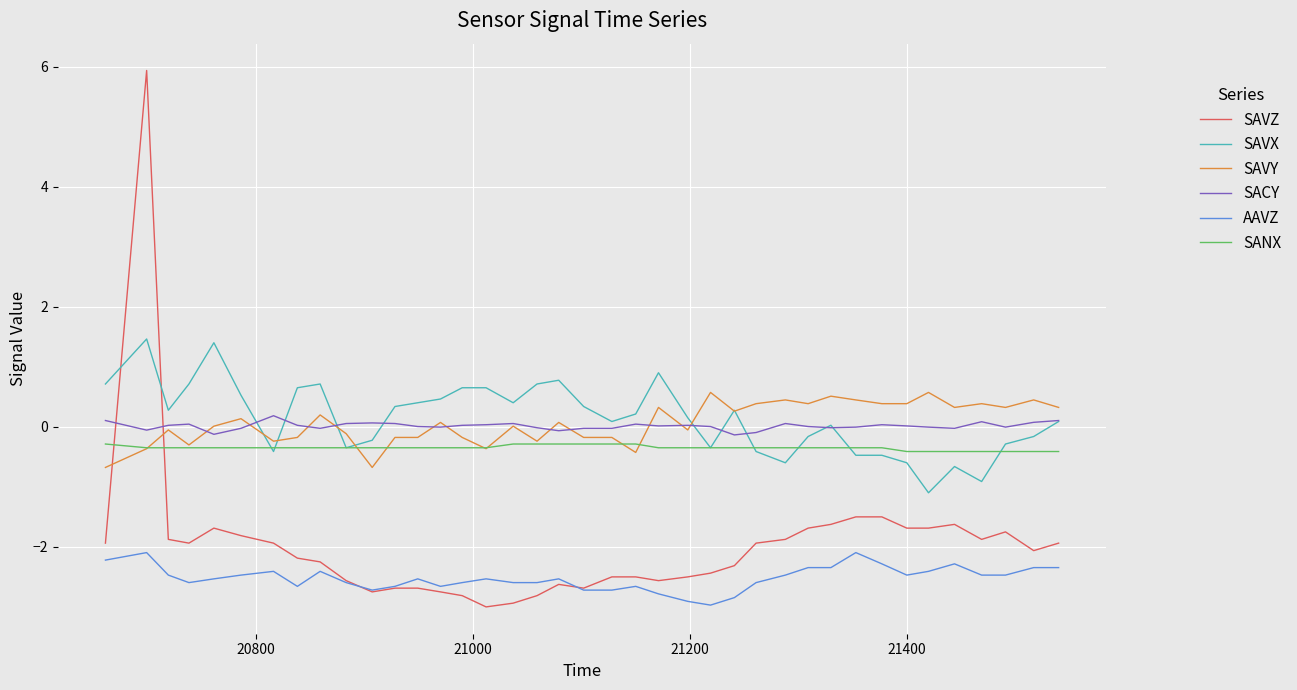

Count the number of categories in the chart.

39